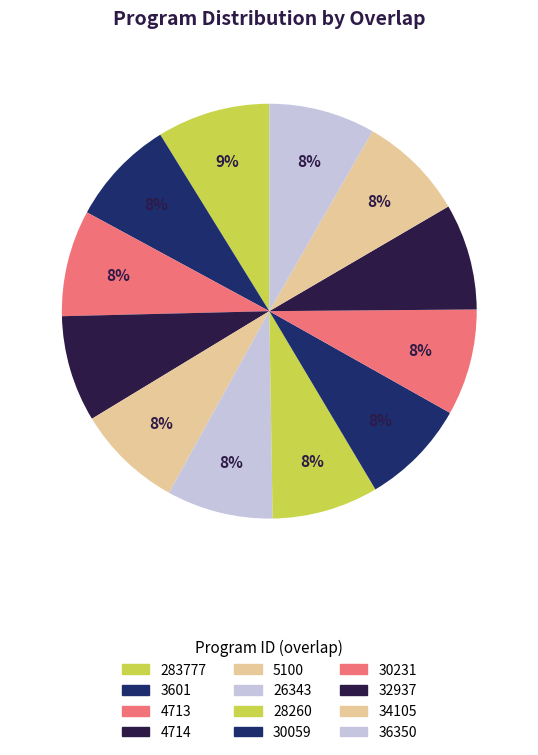

Which slice is the largest?

283777